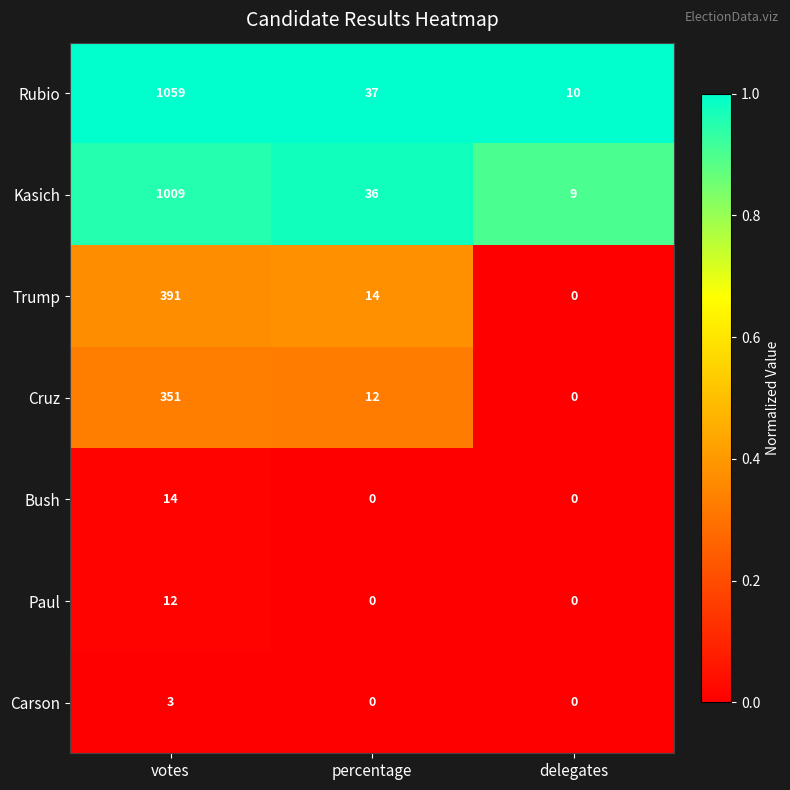

How many distinct data groups are displayed?

7